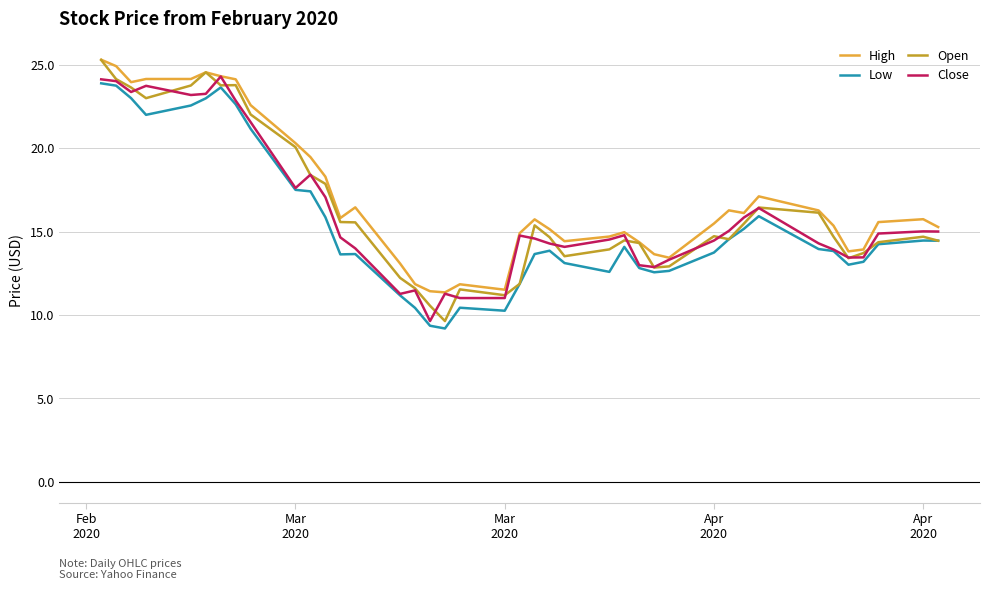

True or false: High and Low cross at least once.

False